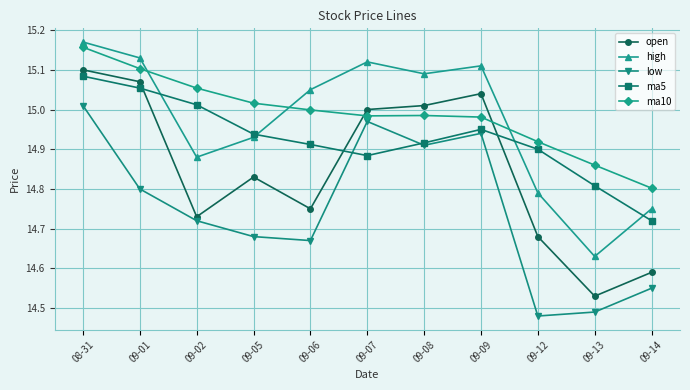

Which series ends up on top after the final intersection of high and ma5?

high